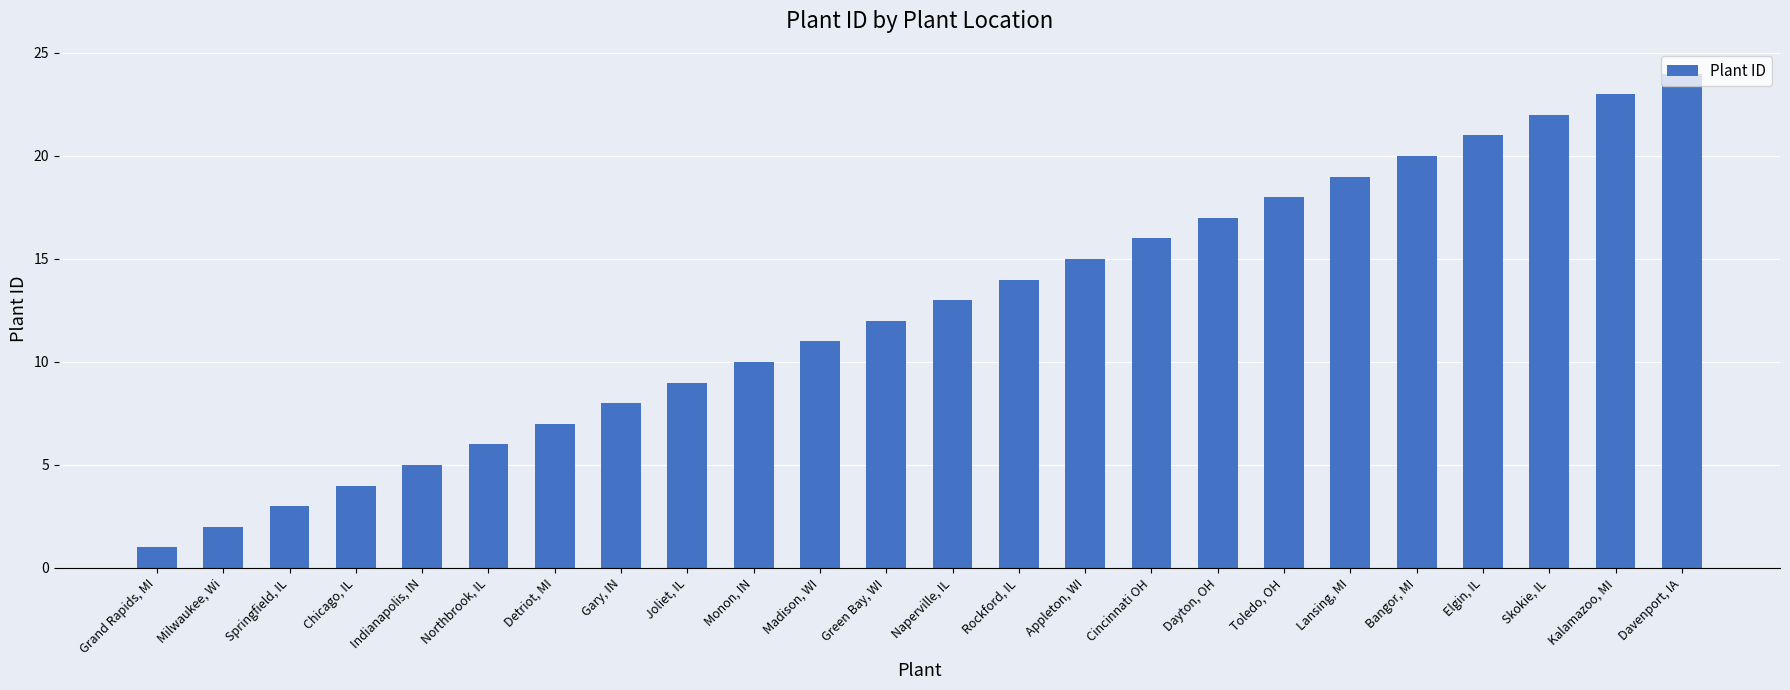

Is it true that the value at Elgin, IL is 21?

True